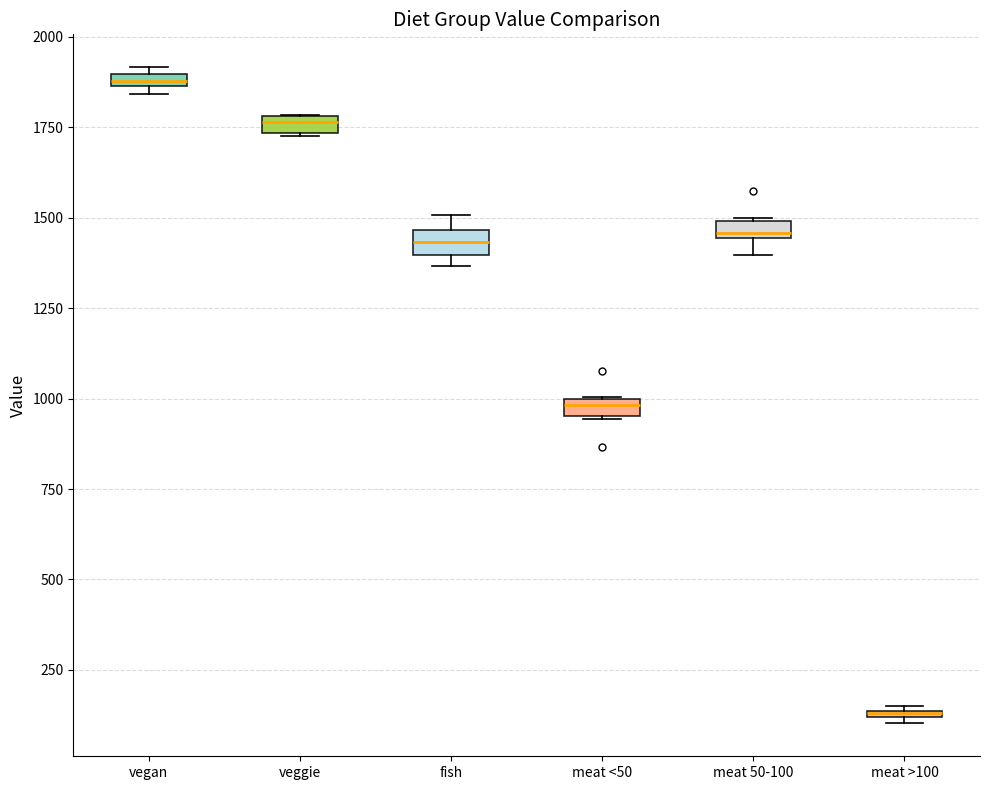

Where is the lower edge of the box for meat <50 on the y-axis? The values are not printed on the chart, so give them approximately, as read against the axis.

950